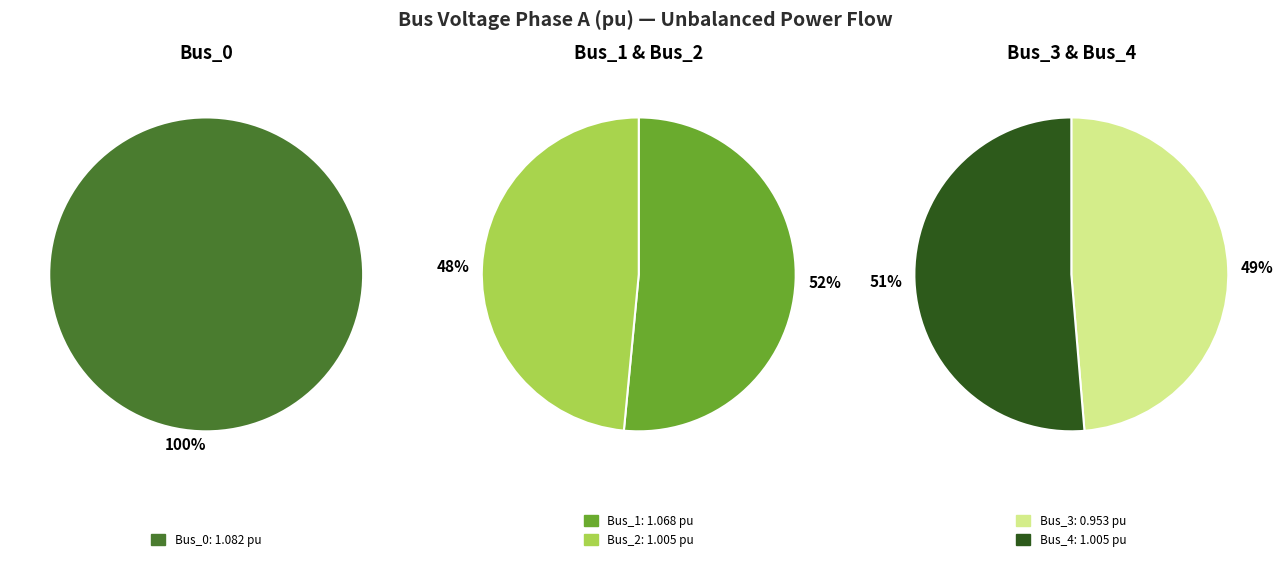

What is the largest slice in the pie chart?

Bus_0